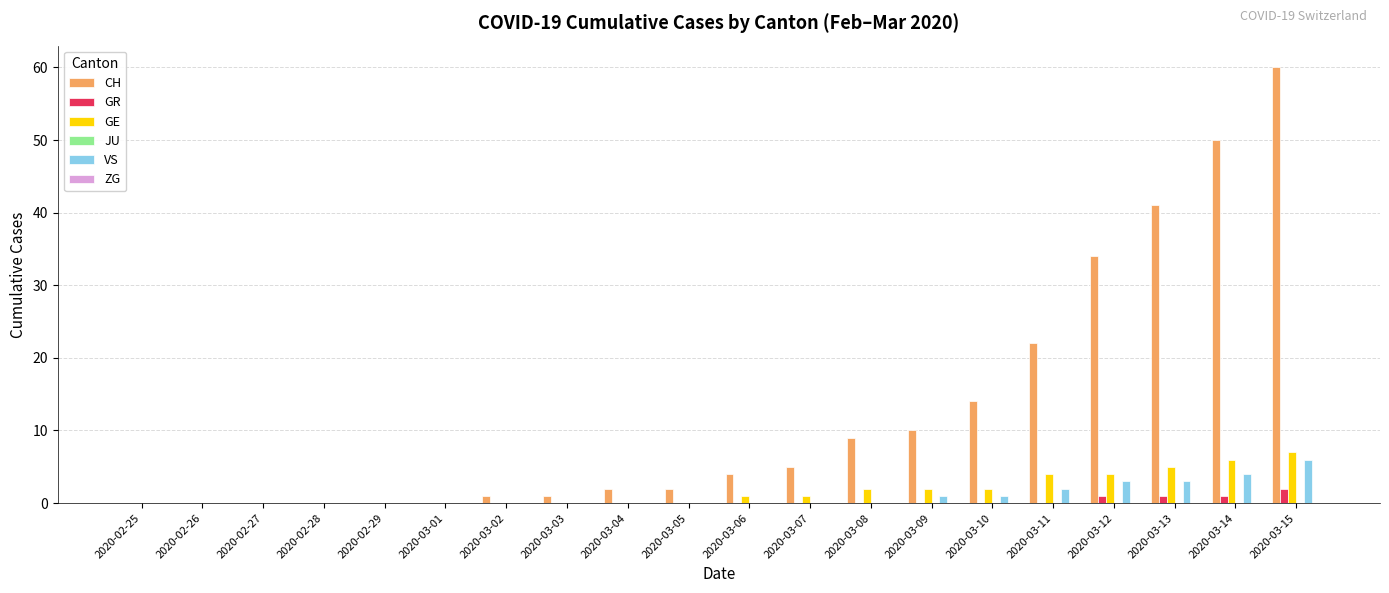

Which series changed the most between 2020-02-28 and 2020-03-14?

CH